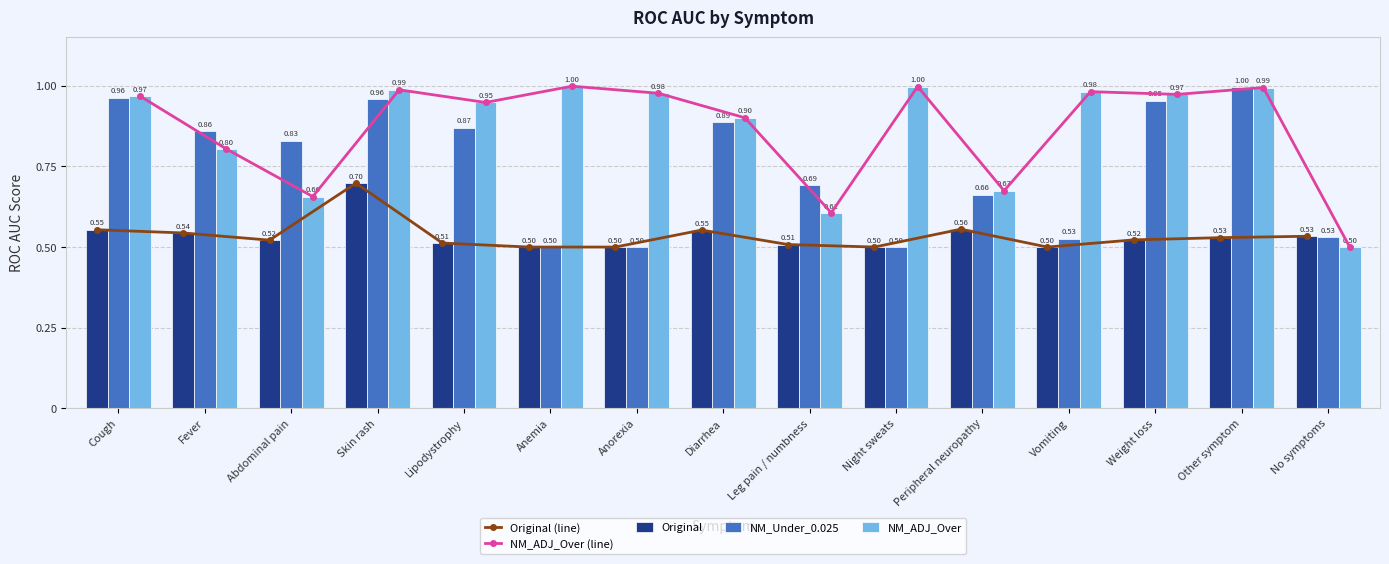

What is the sum of the NM_ADJ_Over values at Skin rash and Lipodystrophy?

1.9